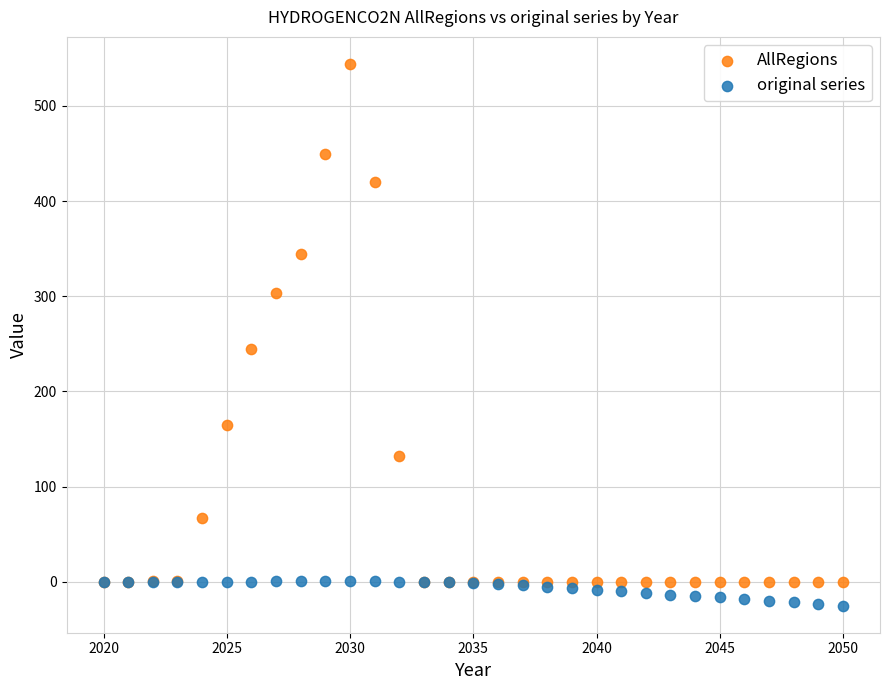

Across all series, what Y value is closest to 259?

244.9